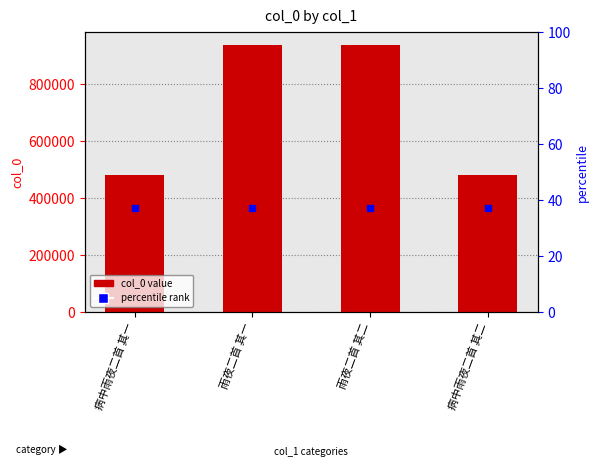

How many data points are less than 936158?

2